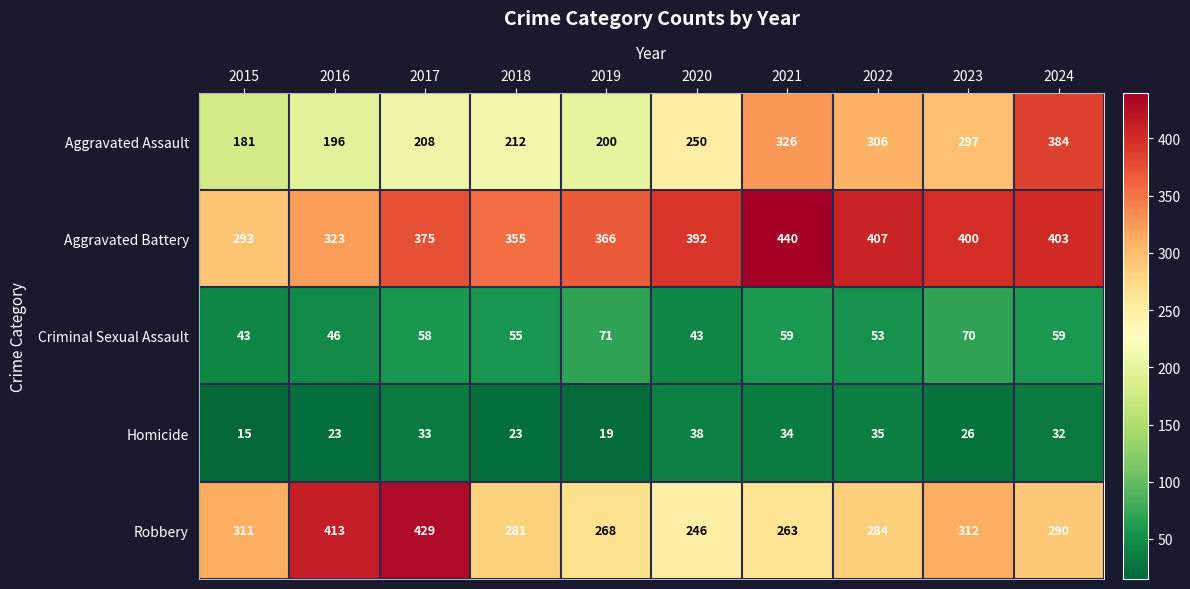

At which label is Robbery closest to 337?

2023